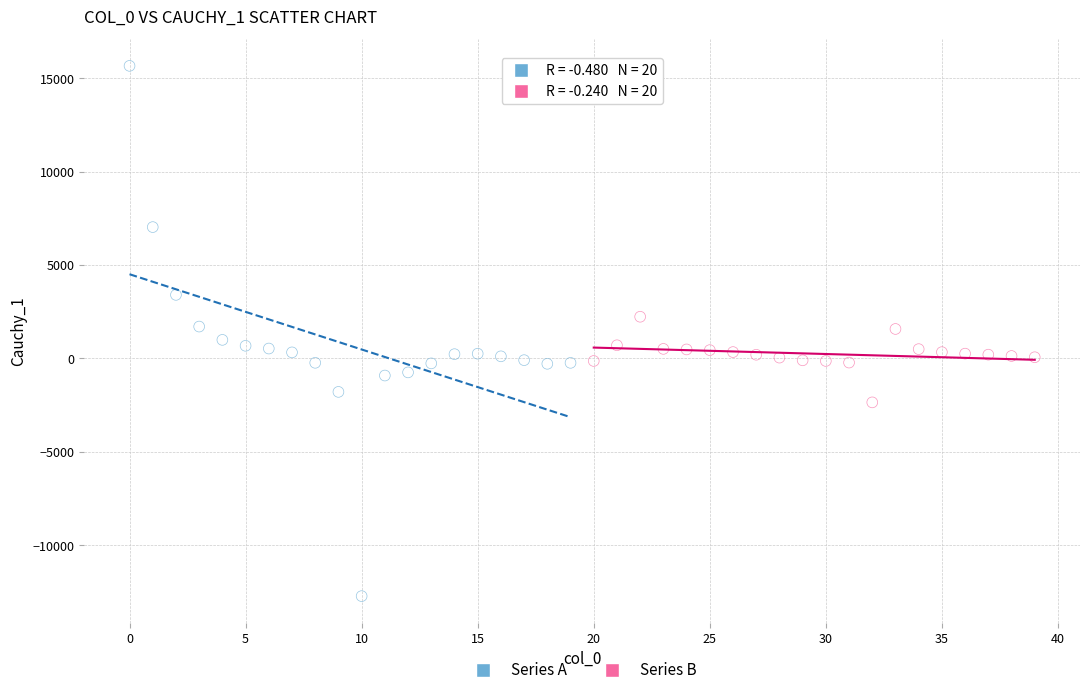

Which series reaches the minimum Y coordinate?

Series A